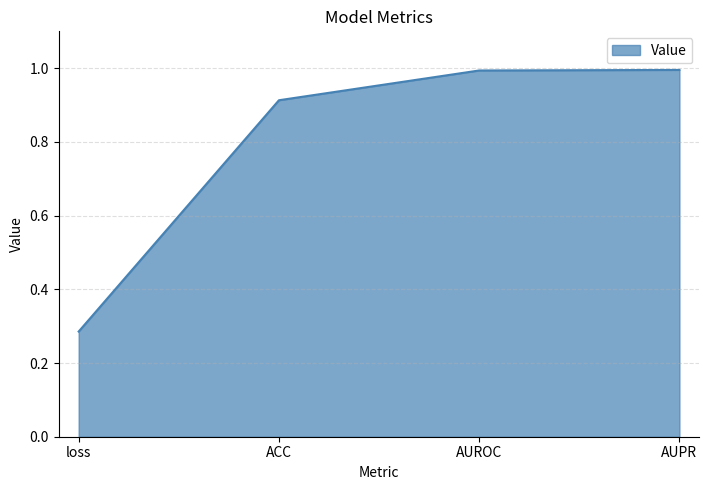

What is the average value?

0.8